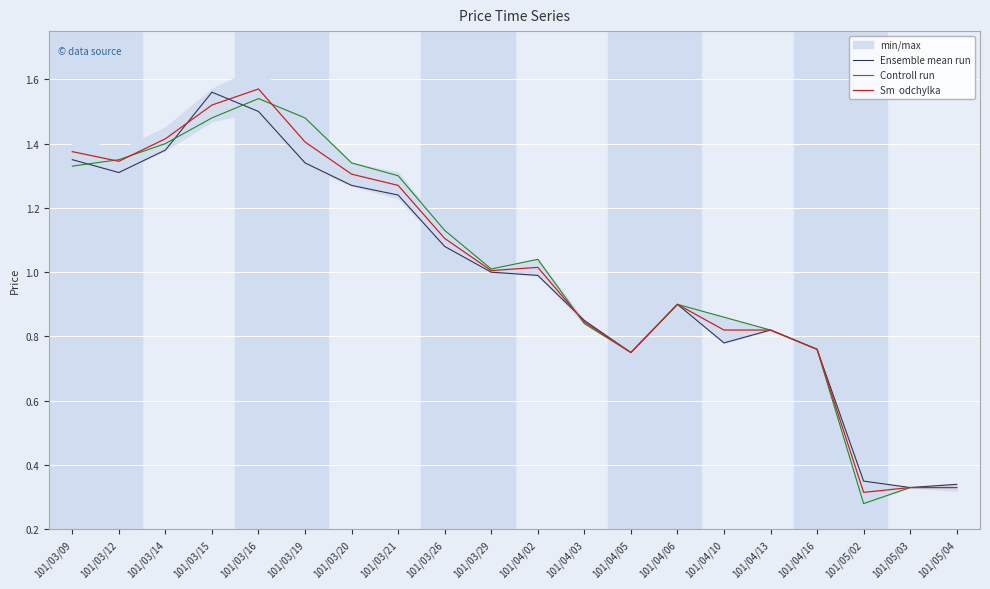

What are all the series names shown in the legend?

Ensemble mean run, Controll run, Sm  odchylka